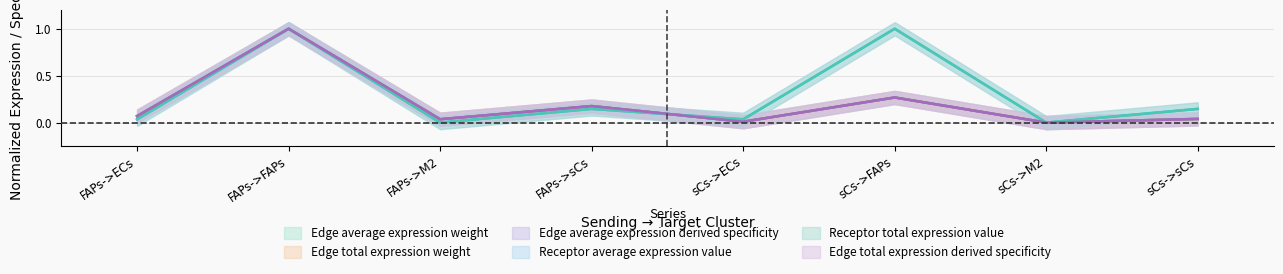

The Edge average expression weight series shows 0.0 at sCs->ECs. True or false?

False